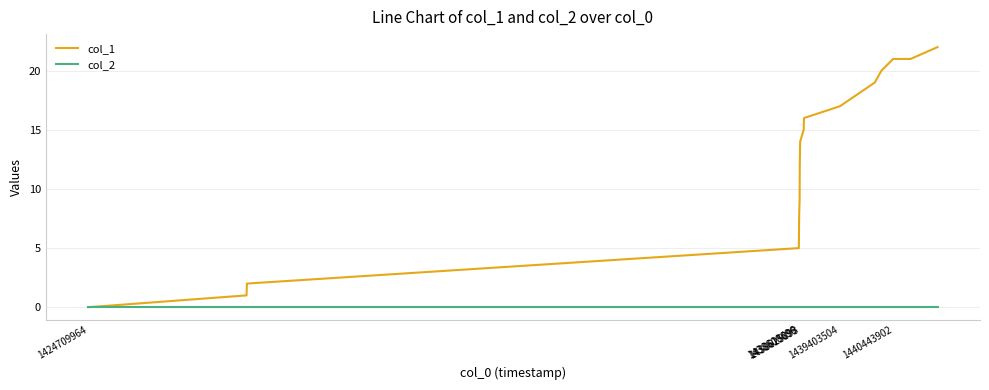

Which series has the largest total across all categories?

col_1